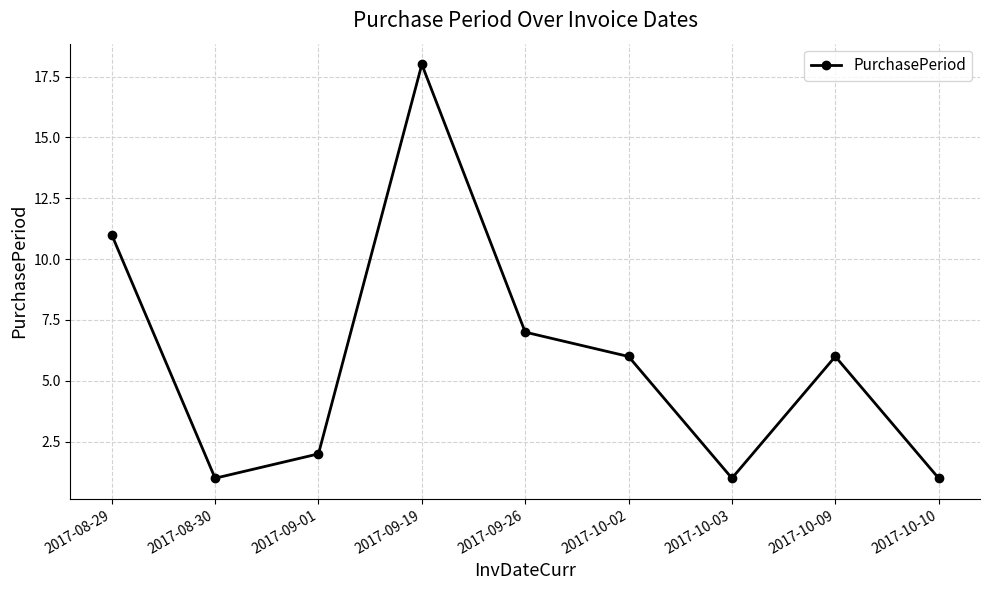

Between 2017-08-30 and 2017-09-01, which is larger?

2017-09-01